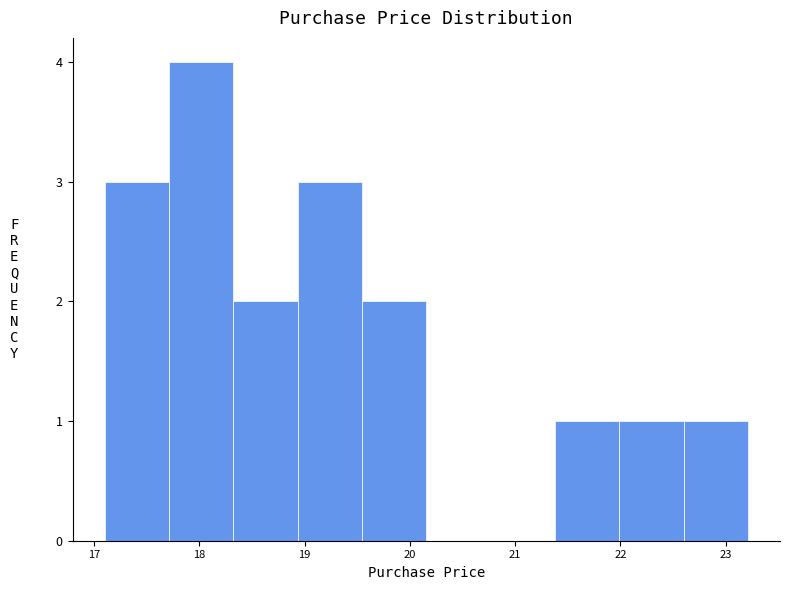

Reading left to right, list every bar in this chart as the range it spans on the x-axis followed by its height. Neither the bar edges nor the heights are printed on the chart, so give them approximately, as read against the axes.

17.1 to 17.7: 3
17.7 to 18.3: 4
18.3 to 18.9: 2
18.9 to 19.5: 3
19.5 to 20.2: 2
20.2 to 20.8: 0
20.8 to 21.4: 0
21.4 to 22.0: 1
22.0 to 22.6: 1
22.6 to 23.2: 1